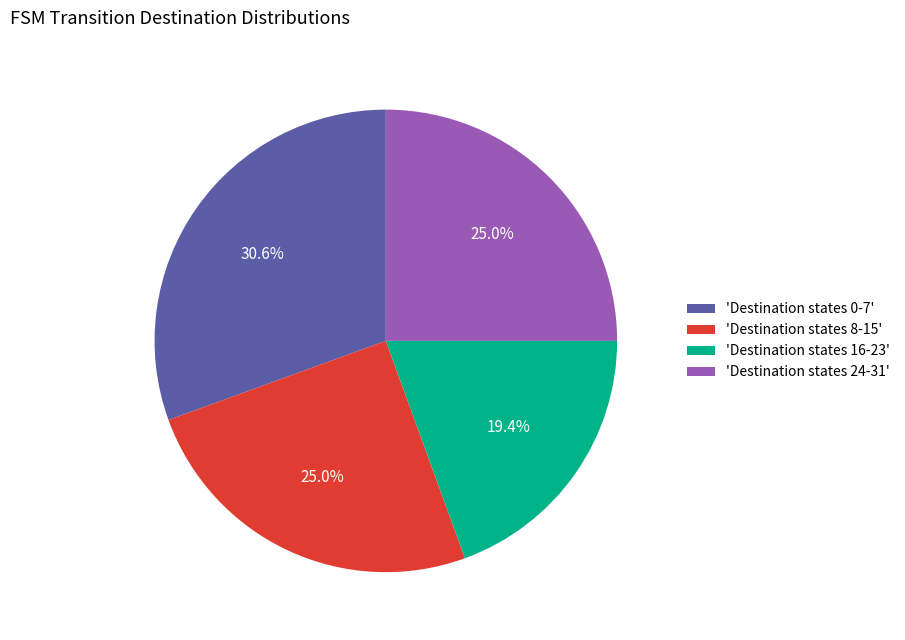

What is the smallest slice in the pie chart?

'Destination states 16-23'